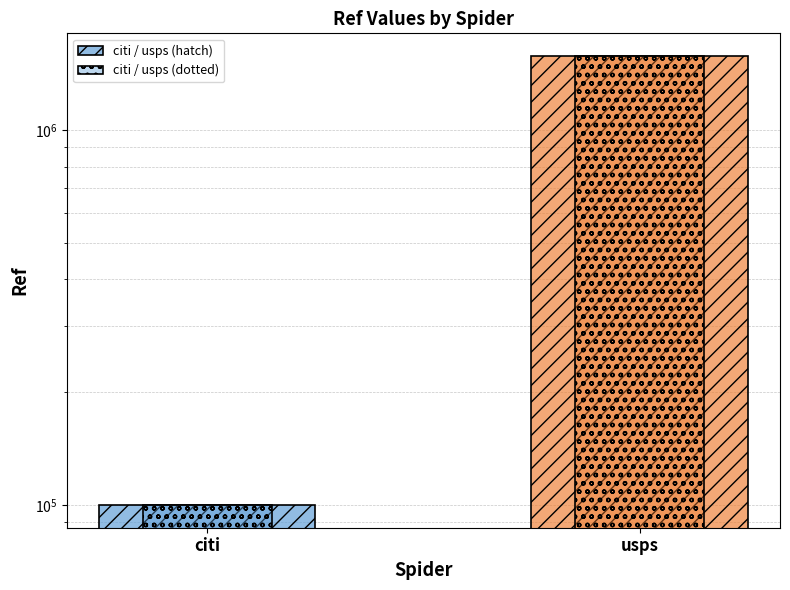

The citi / usps (dotted) series shows 99955 at citi. True or false?

True